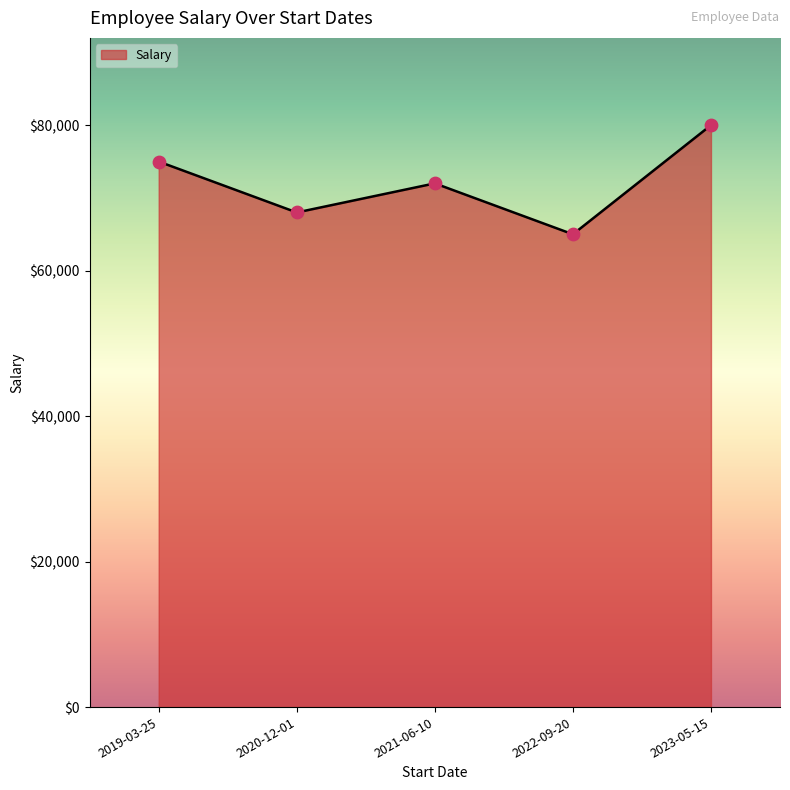

Which has a higher value, 2021-06-10 or 2022-09-20?

2021-06-10